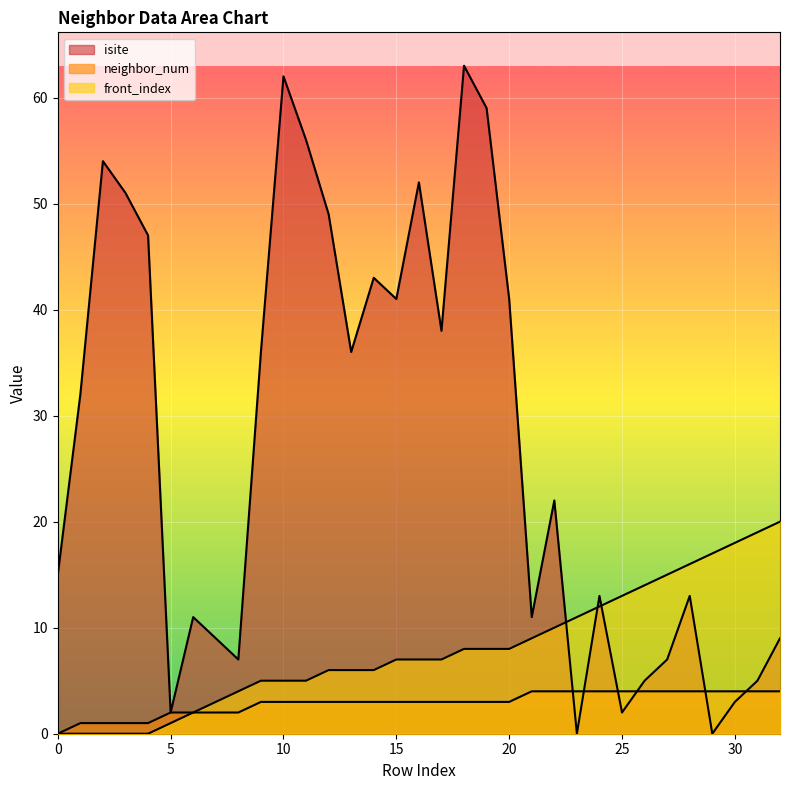

What is the value of the front_index point at the 14th from the left?

6